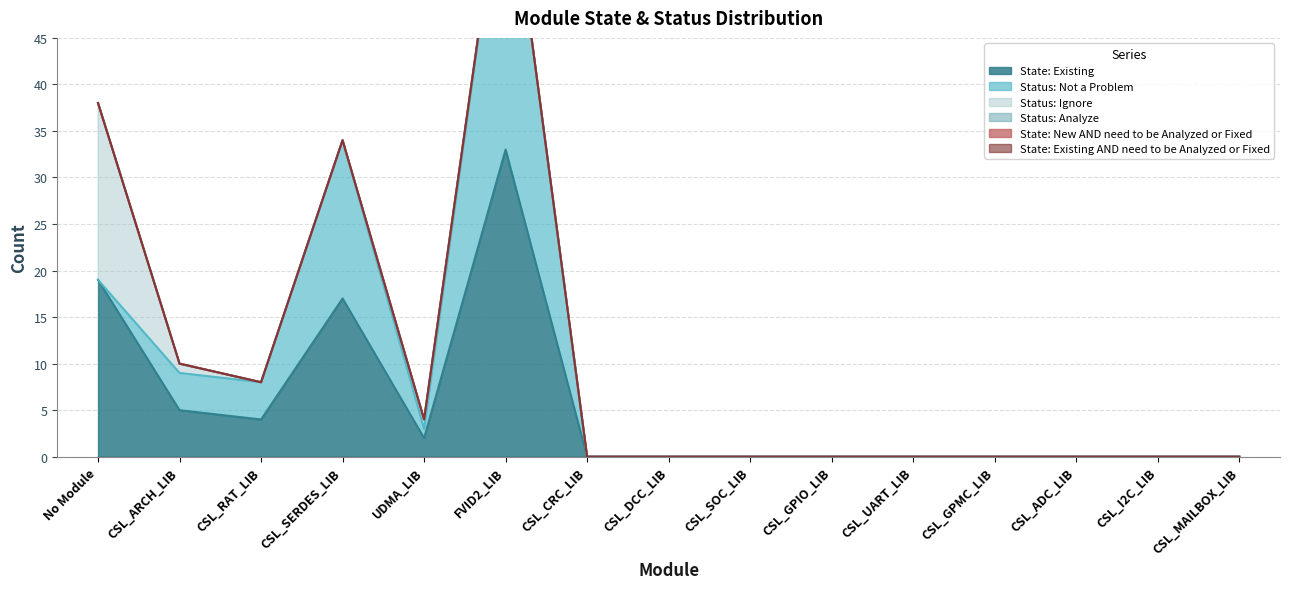

What position from the left is CSL_MAILBOX_LIB?

15